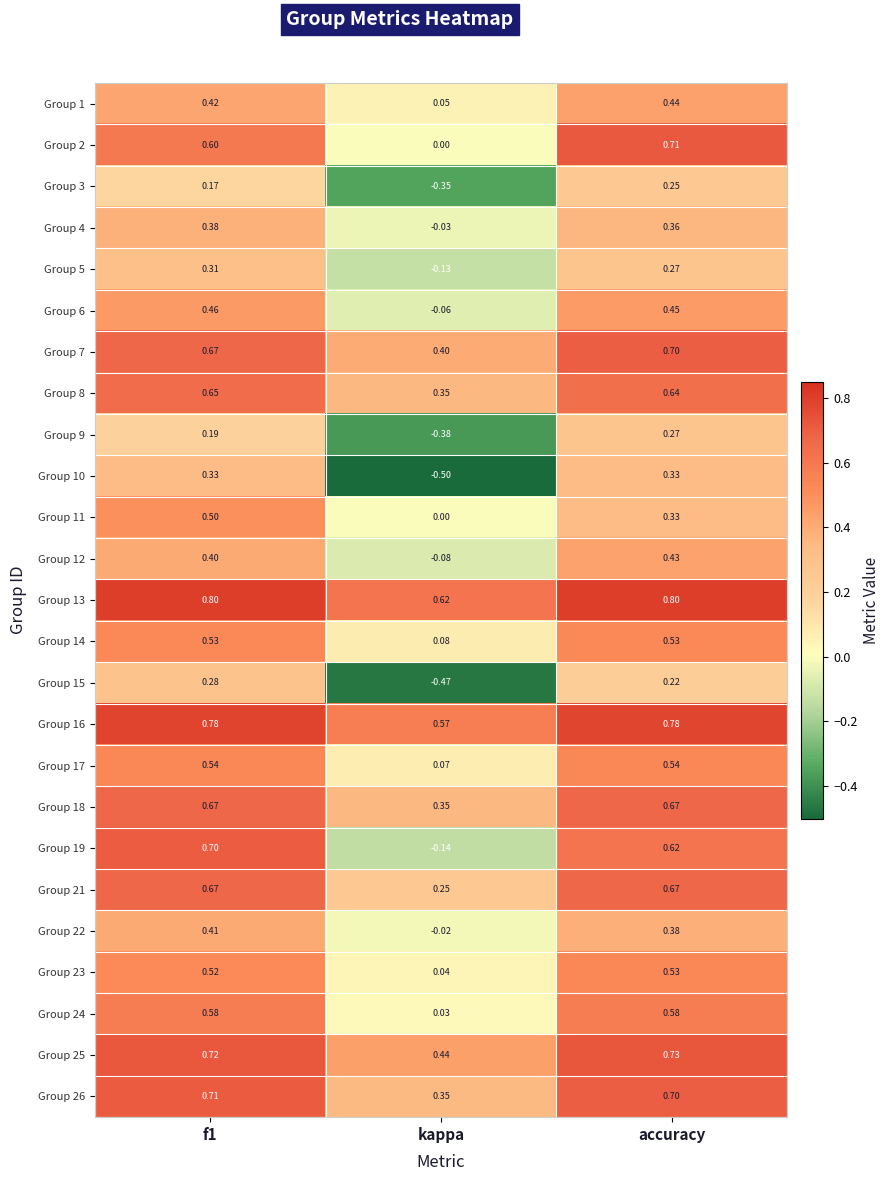

Is the value of Group 21 at accuracy greater than the value of Group 19 at kappa?

Yes